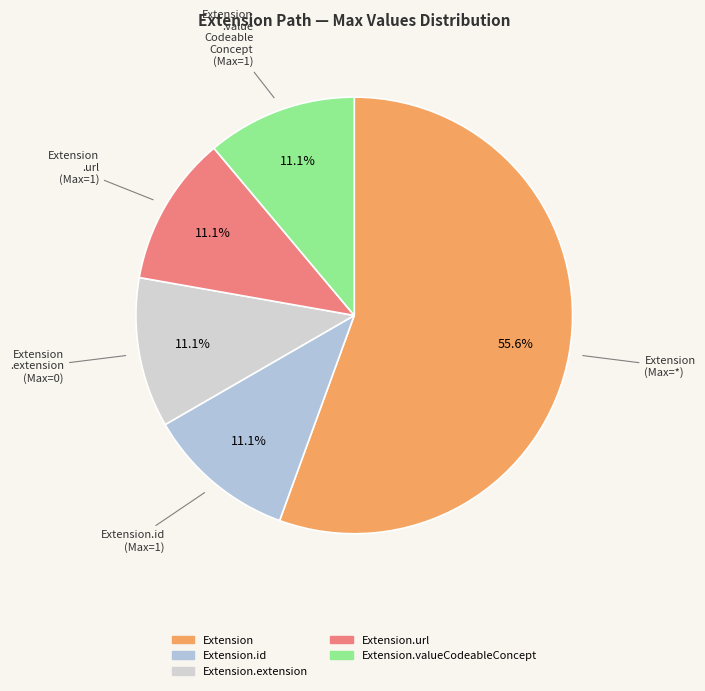

To the nearest percent, what is the average slice percentage?

20%